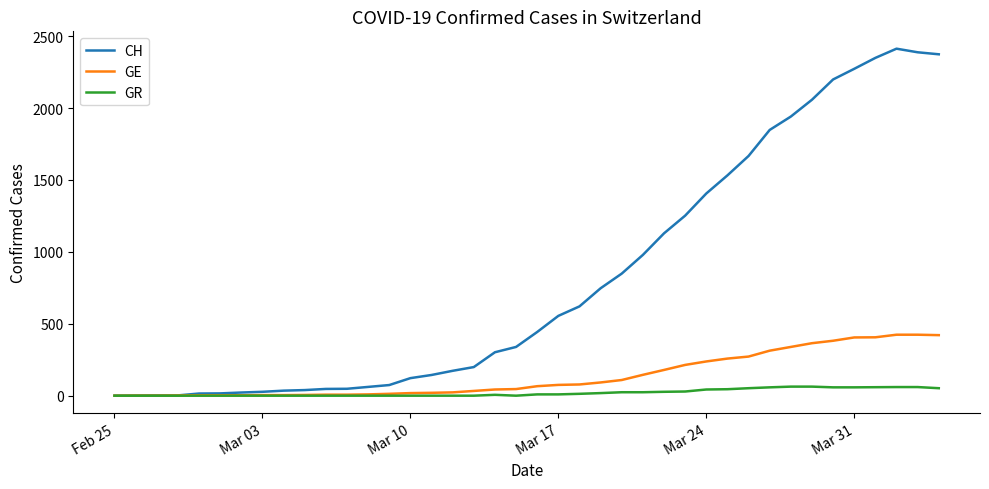

What is the maximum value shown in the chart?

2413